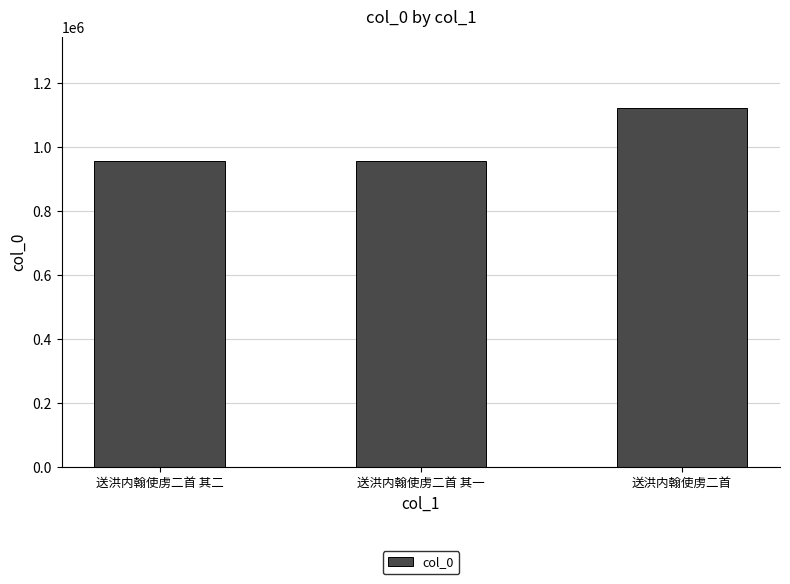

What is the label of the 1st bar from the left?

送洪内翰使虏二首 其二